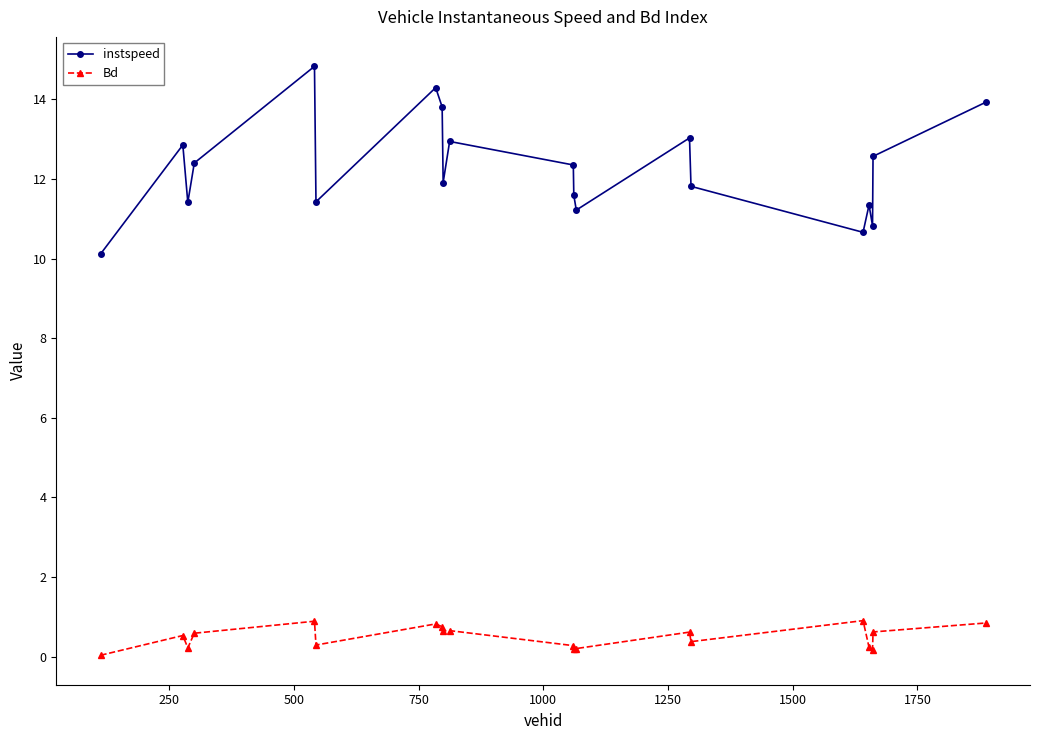

In Bd, how many points are lower than both neighbors (excluding endpoints)?

6